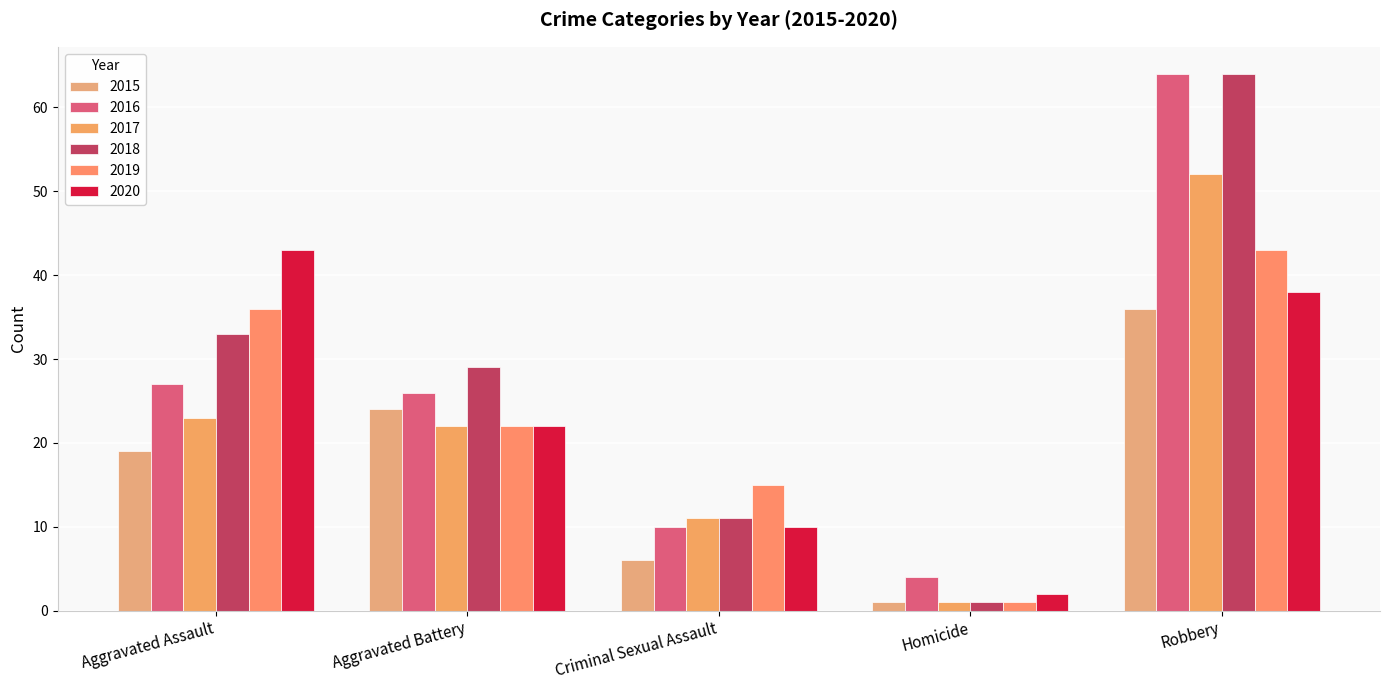

How many values in the 2015 series are below 19?

2